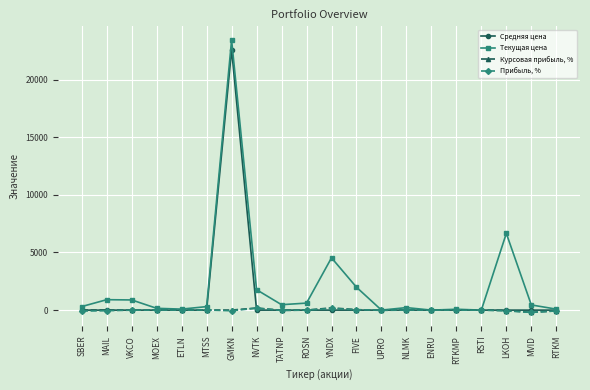

What is the difference between the maximum and second lowest values in the Курсовая прибыль, % series?

262.2